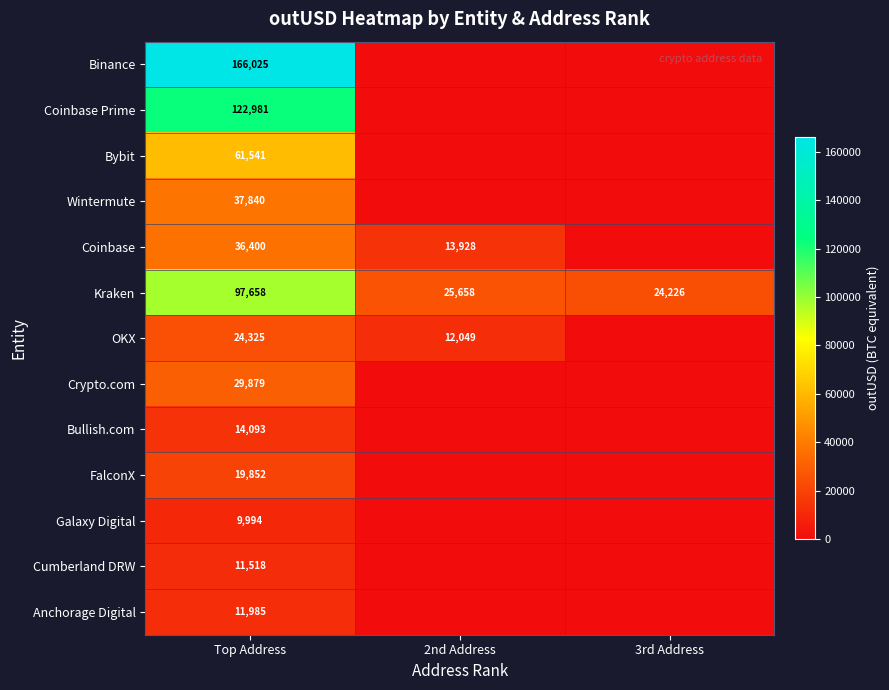

The FalconX series shows 19852 at Top Address. True or false?

True